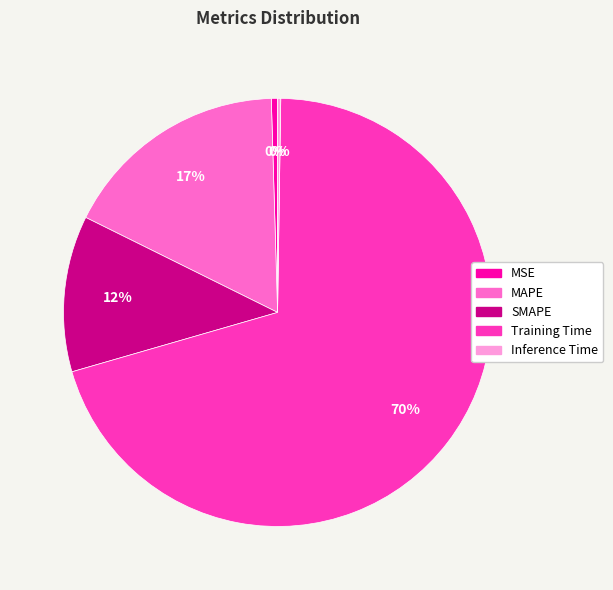

What is the largest slice in the pie chart?

Training Time